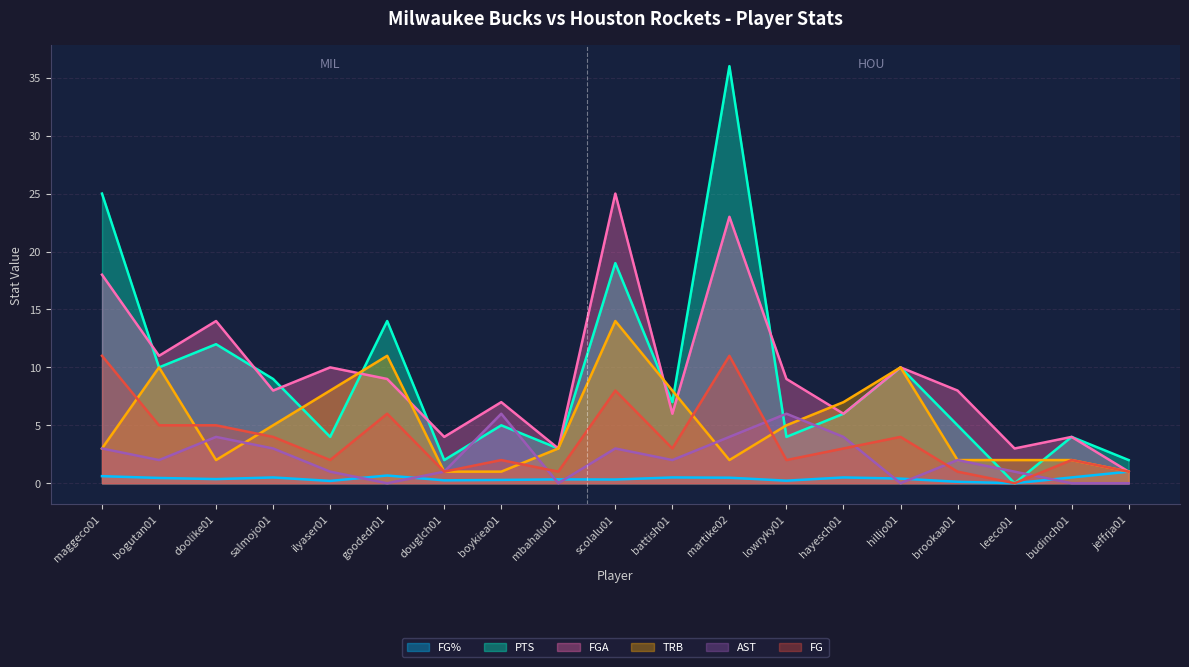

What is the spread (max minus min) of values at hayesch01?

6.5